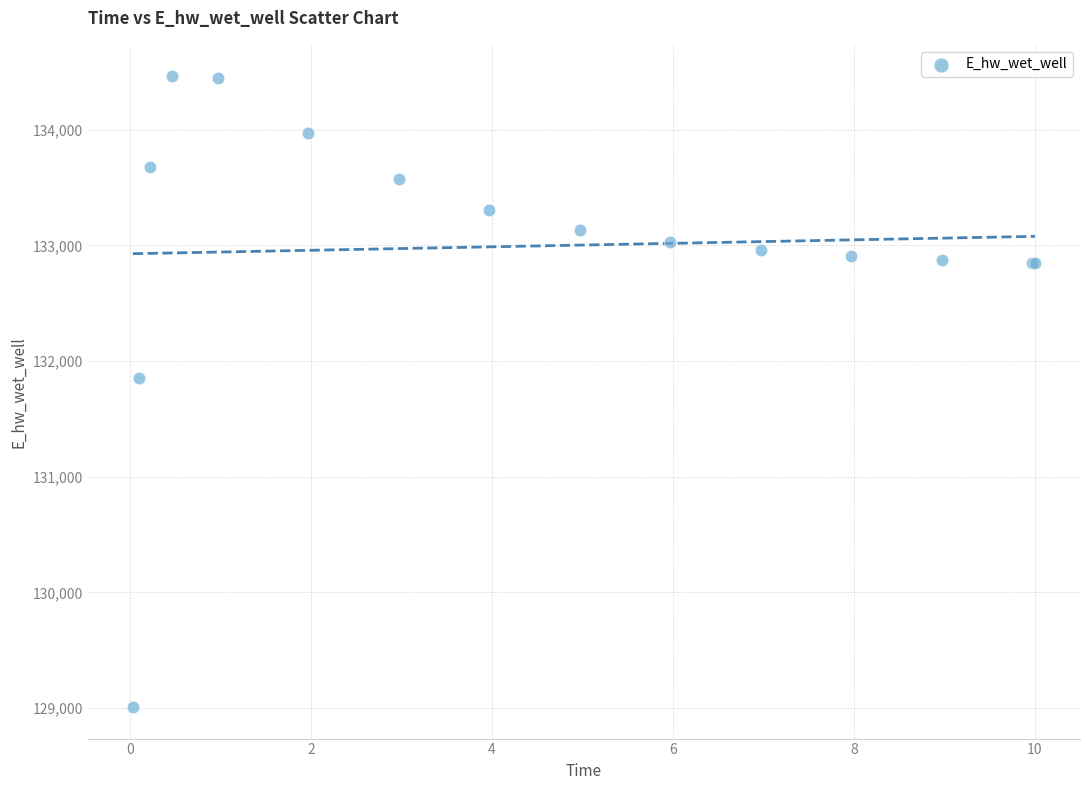

What Y value in the scatter plot is closest to 131735?

131853.7